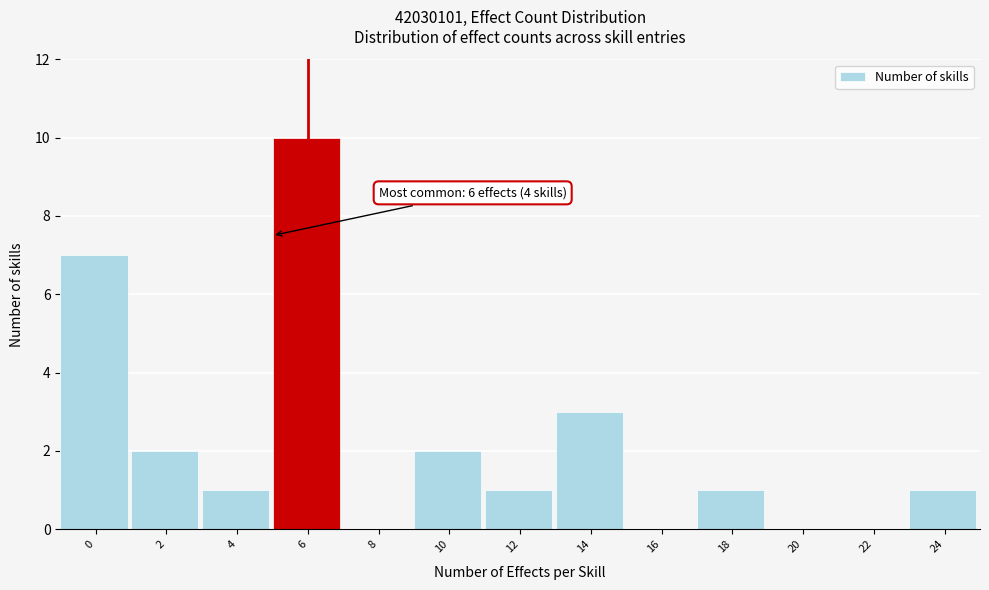

Reading left to right, what are all the values shown in this chart?

0=7	2=2	4=1	6=10	8=0	10=2	12=1	14=3	16=0	18=1	20=0	22=0	24=1